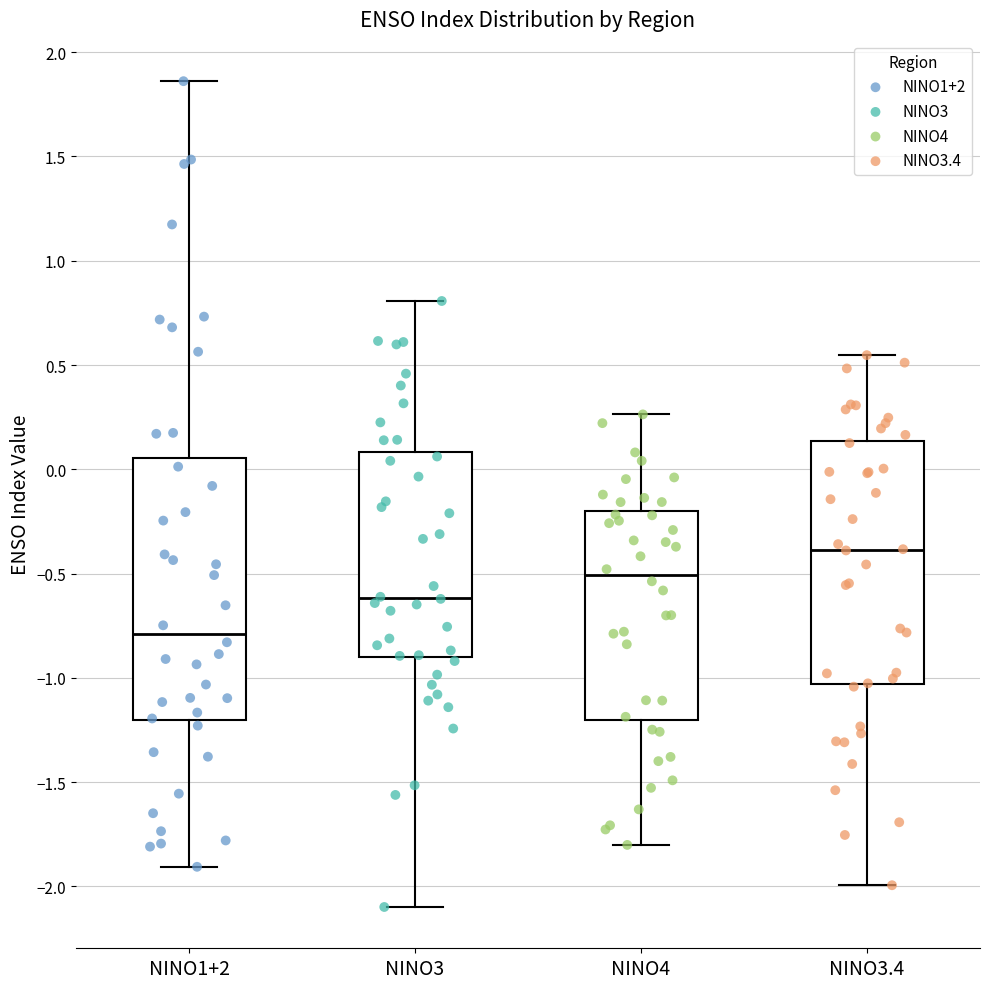

Where is the lower edge of the box for NINO3 on the y-axis? The values are not printed on the chart, so give them approximately, as read against the axis.

-0.90